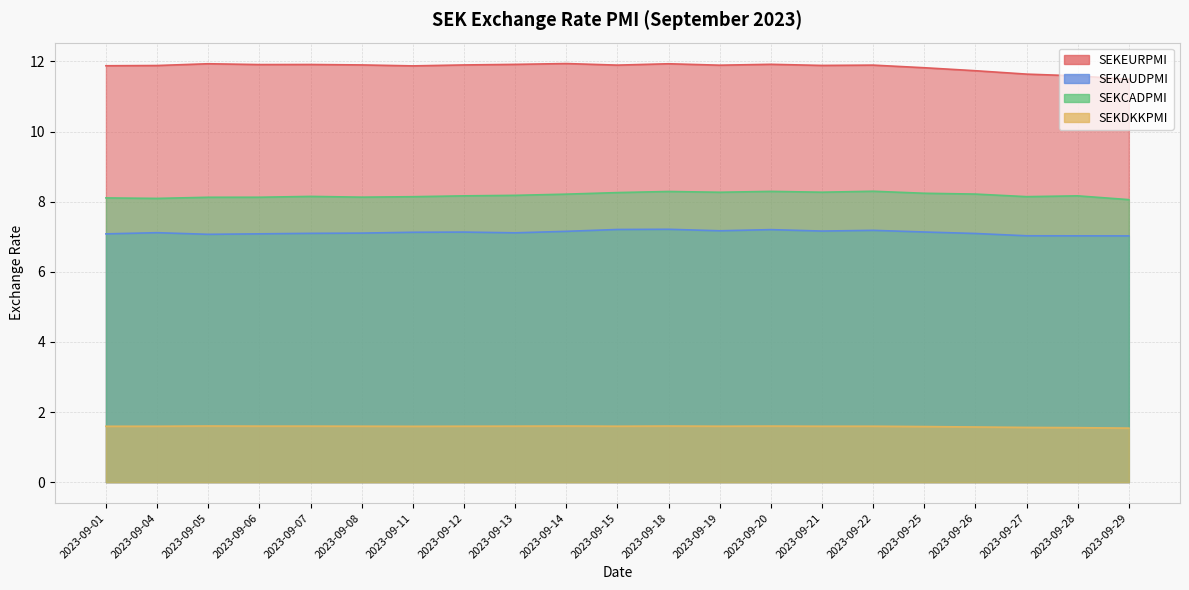

The value of SEKAUDPMI at 2023-09-07 is 9.8. True or false?

False